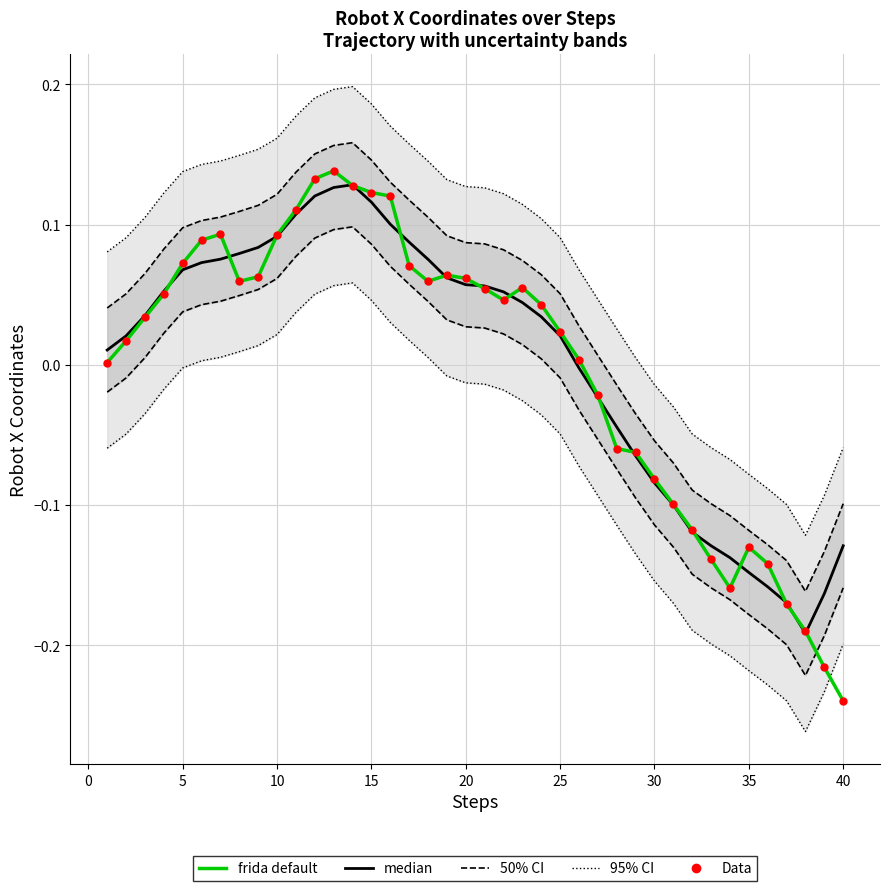

At how many categories does at least one series exceed 0?

29